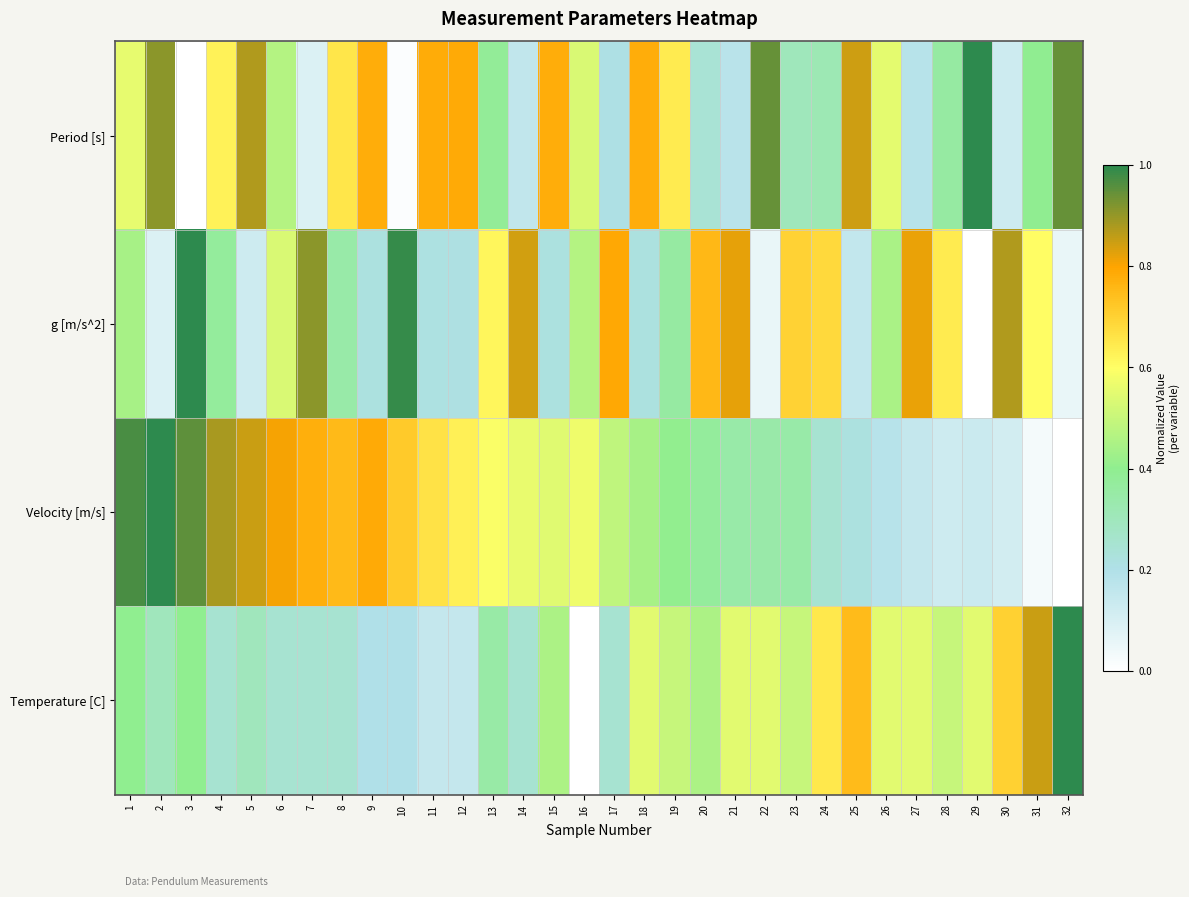

What is the difference between the highest and lowest values at 18?

0.6